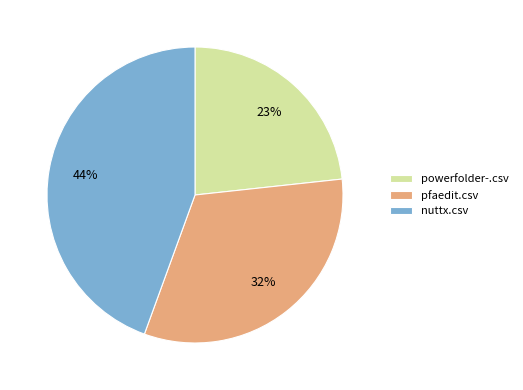

How many slices are in this pie chart?

3